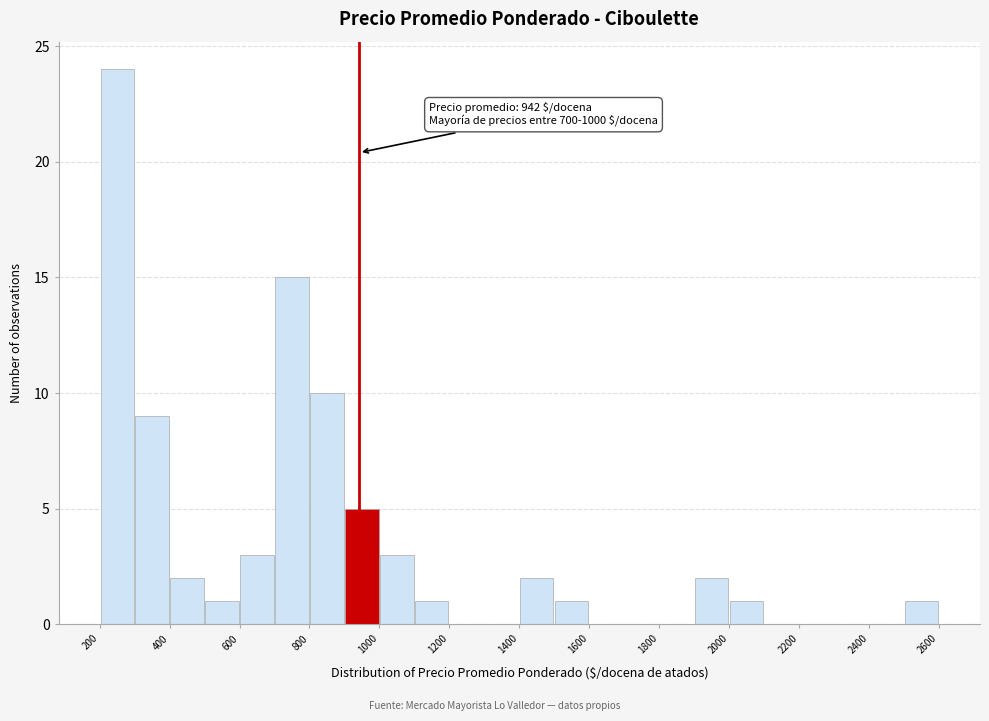

Which range on the x-axis has the tallest bar?

200 to 300